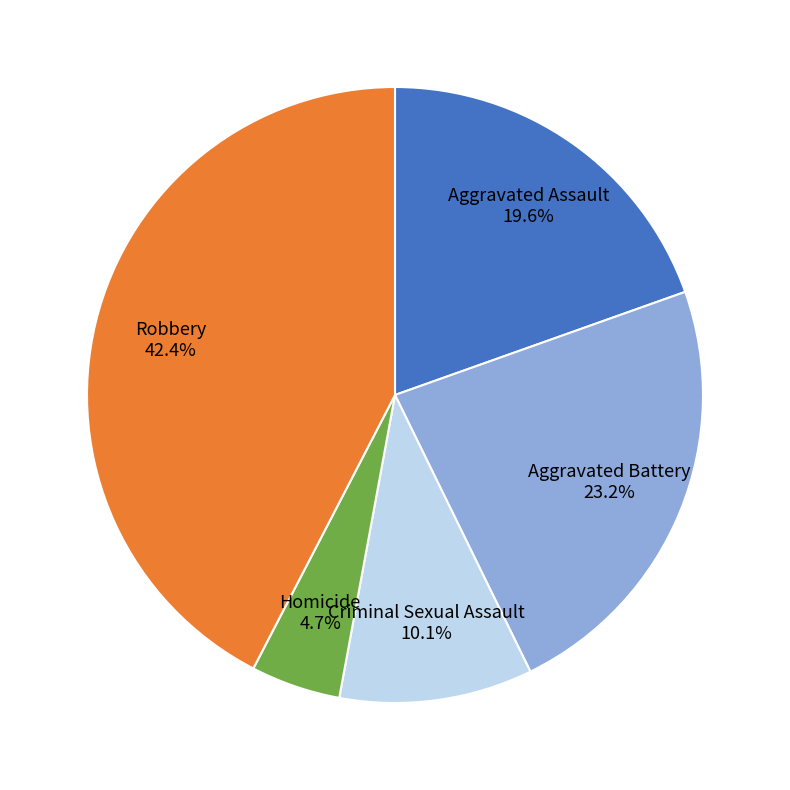

How many slices are in this pie chart?

5